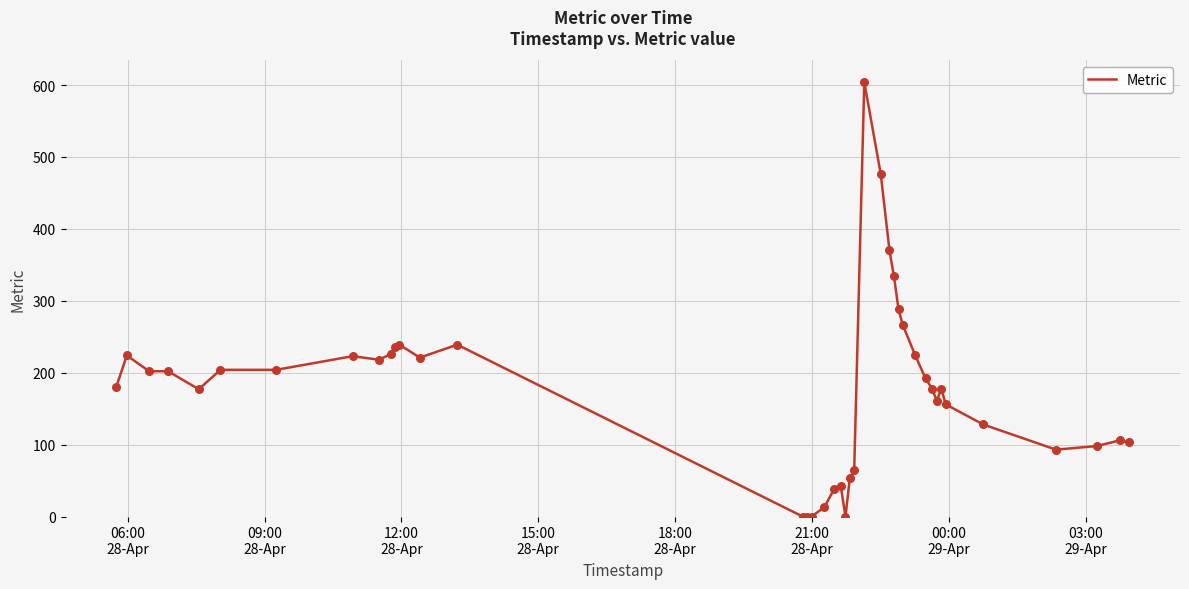

What is the difference between the maximum and minimum values?

604